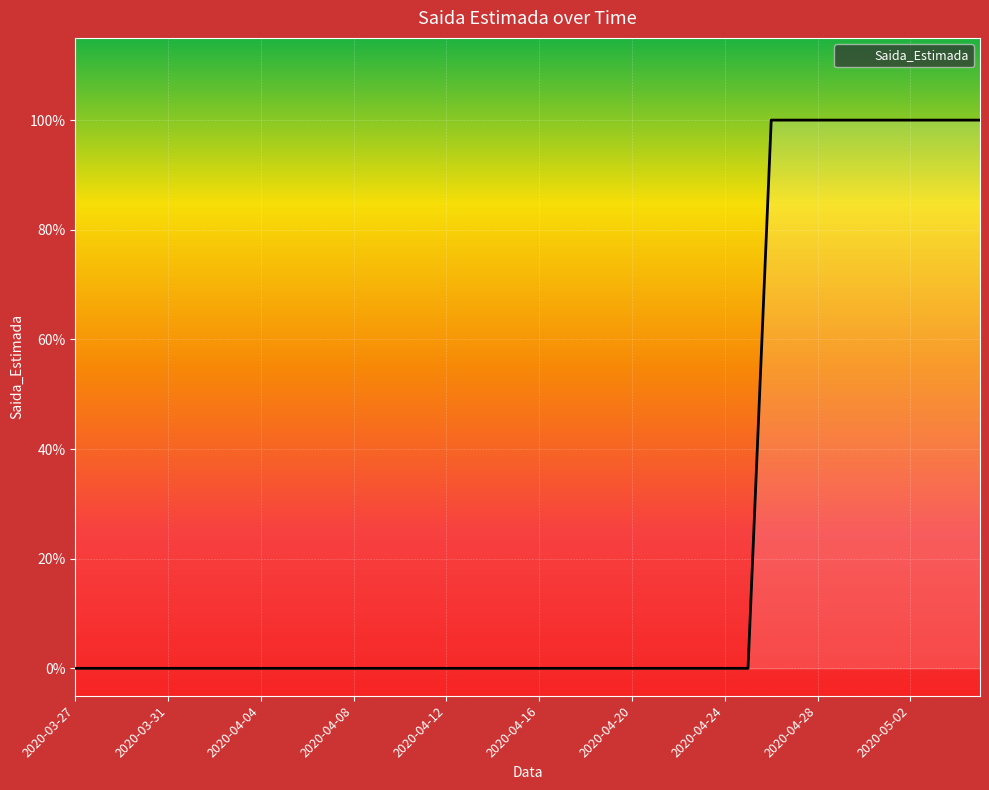

Is this an area chart (filled region under the line)?

Yes